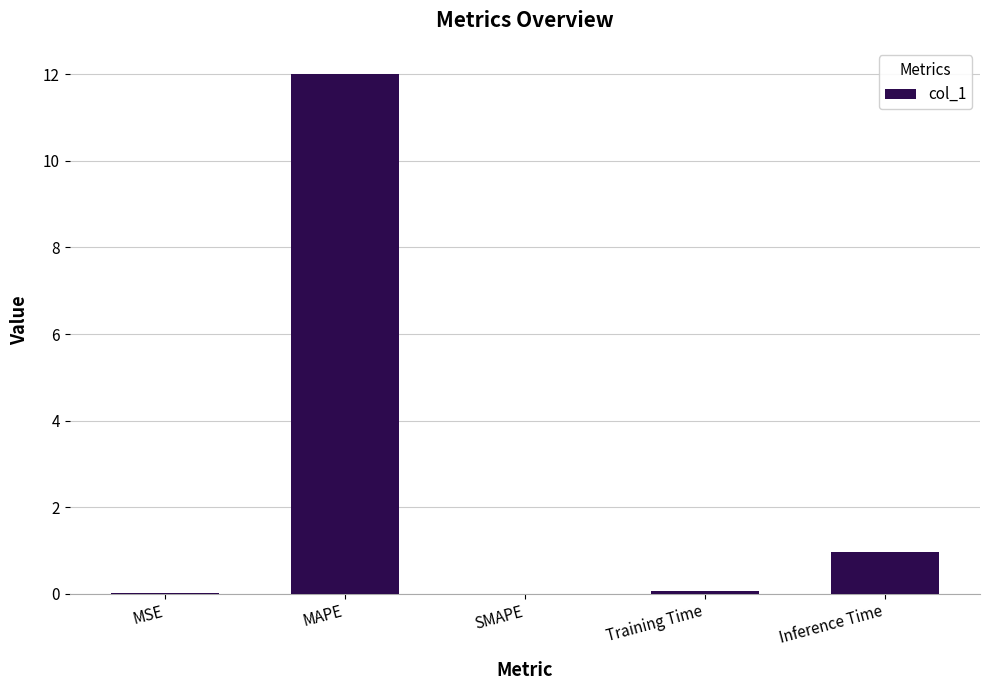

Which category has the highest value across all series?

MAPE